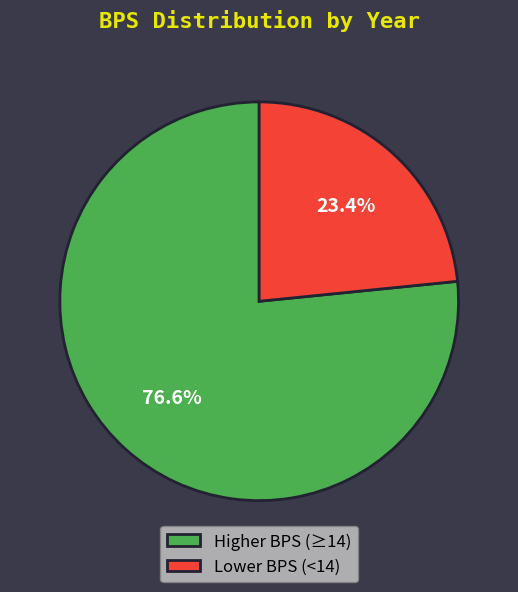

Is there any slice that represents more than half of the pie?

Yes